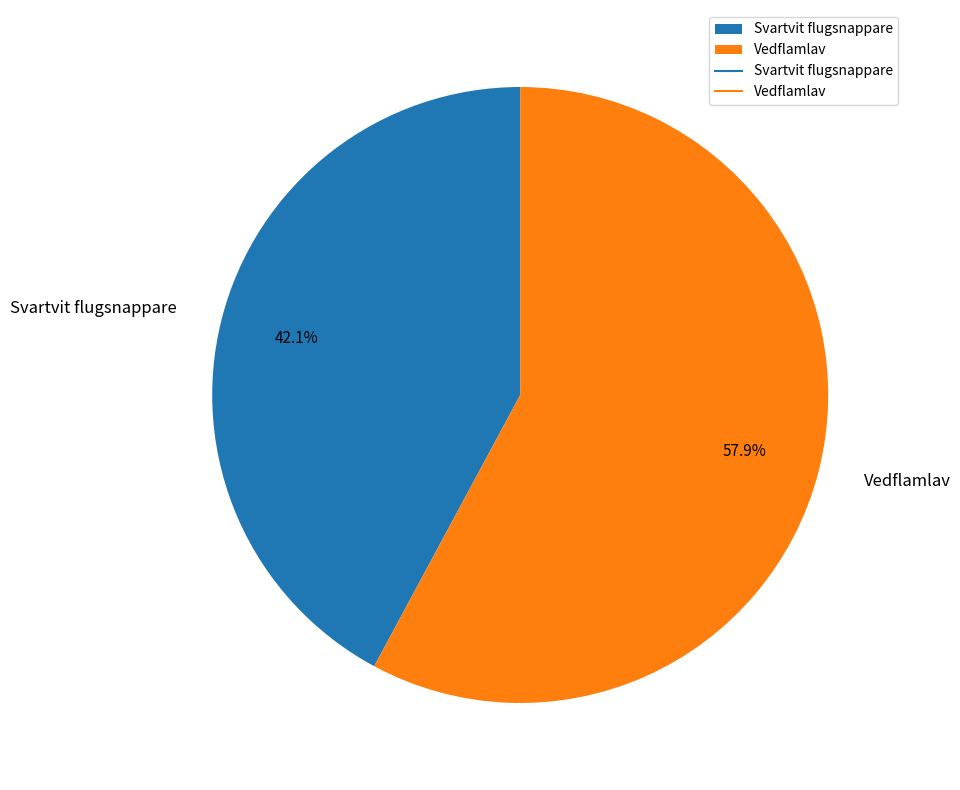

Rank the categories by value from highest to lowest.

Vedflamlav, Svartvit flugsnappare